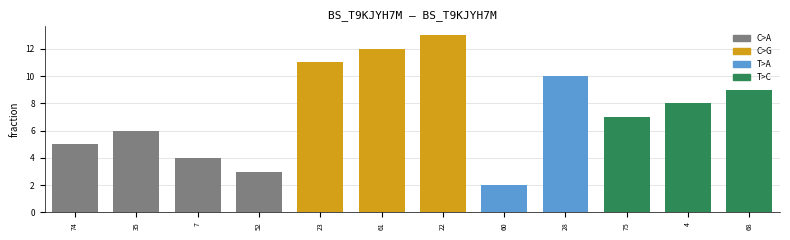

Does the chart contain stacked bars?

No